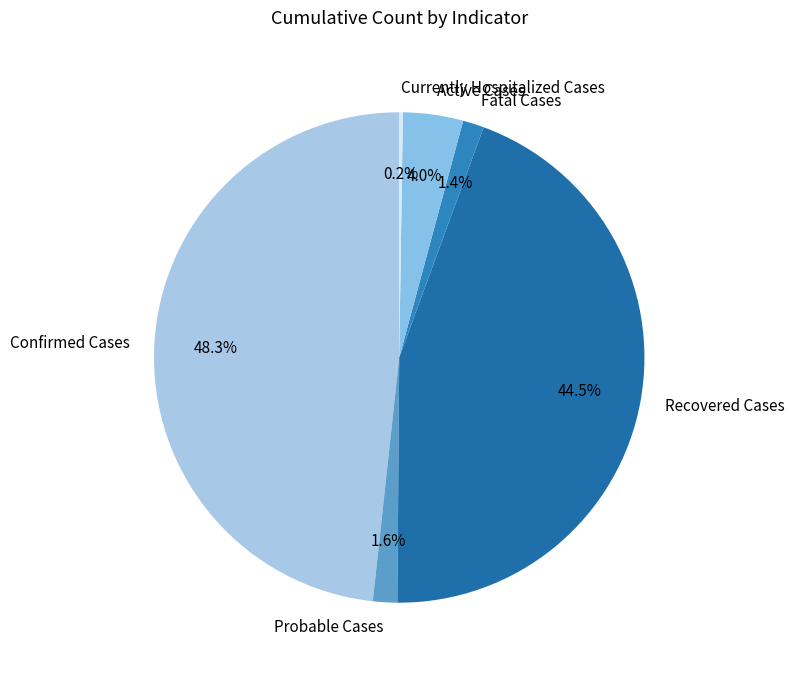

Approximately how many times larger is the value at Fatal Cases compared to Probable Cases?

0.9